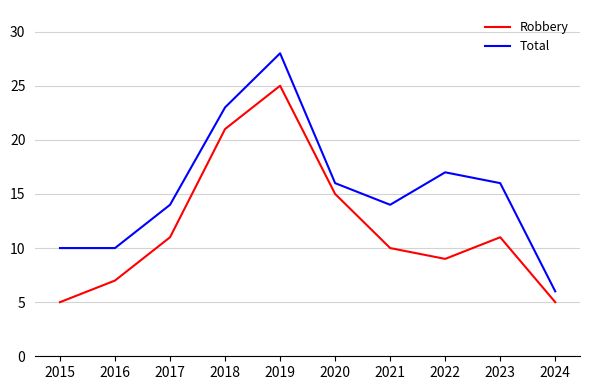

What is the difference between the maximum and minimum values in the Robbery series?

20